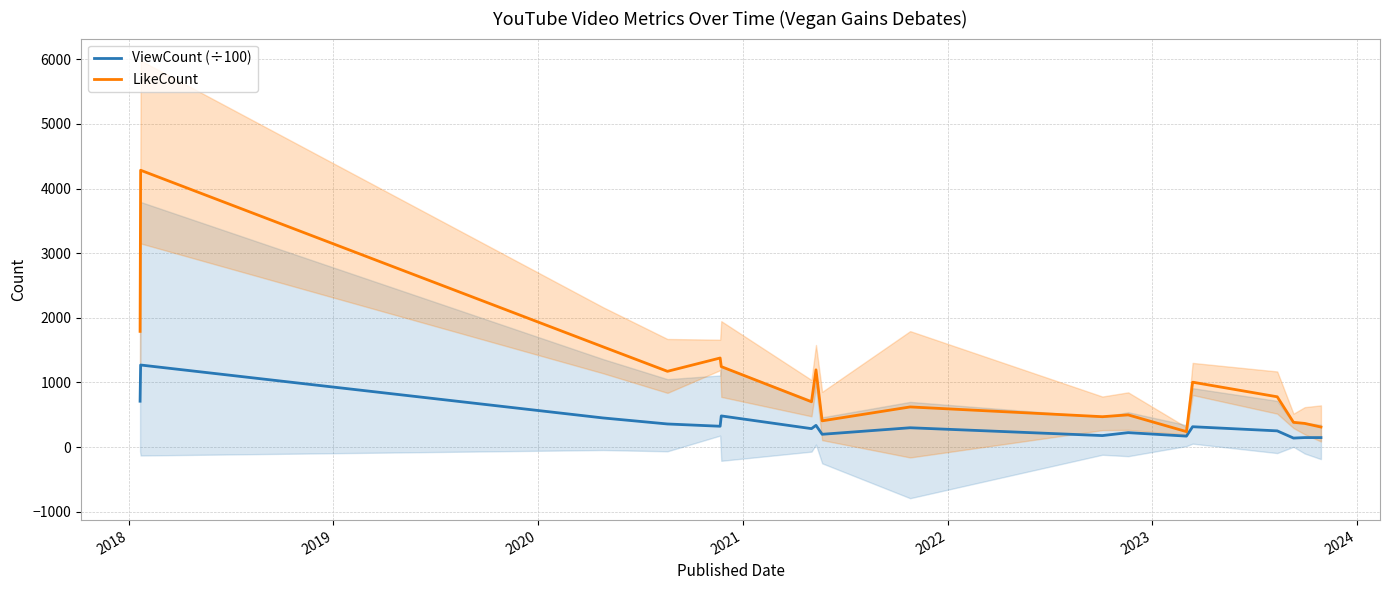

In LikeCount, how many points are higher than both neighbors (excluding endpoints)?

6